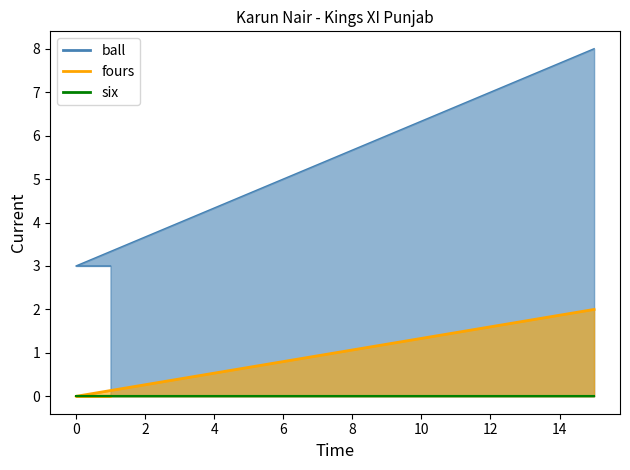

True or false: fours has a value of 1 at 1.

False